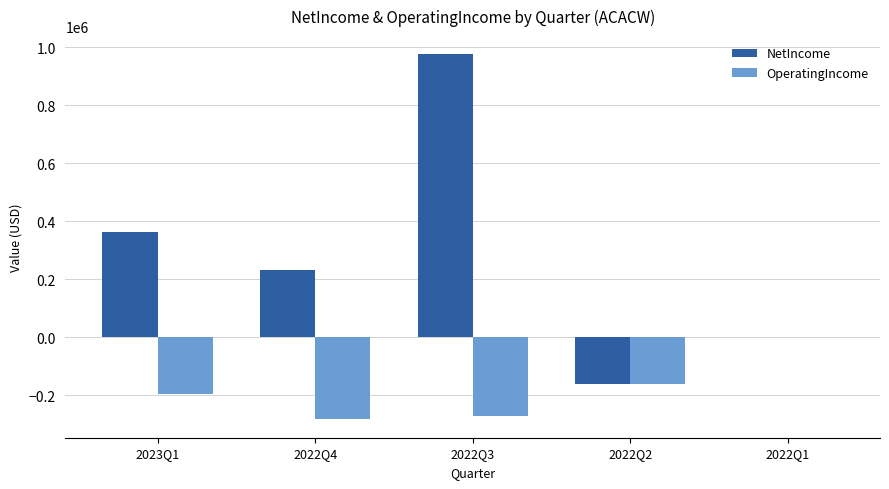

Is it true that OperatingIncome equals -283544 at 2022Q4?

True